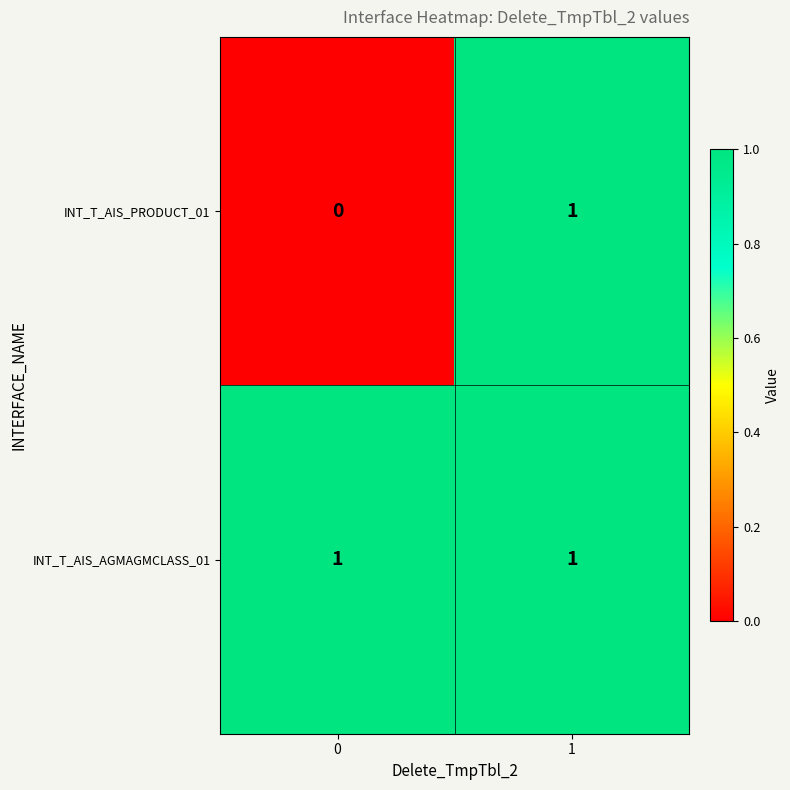

Which series has the largest total across all categories?

INT_T_AIS_AGMAGMCLASS_01